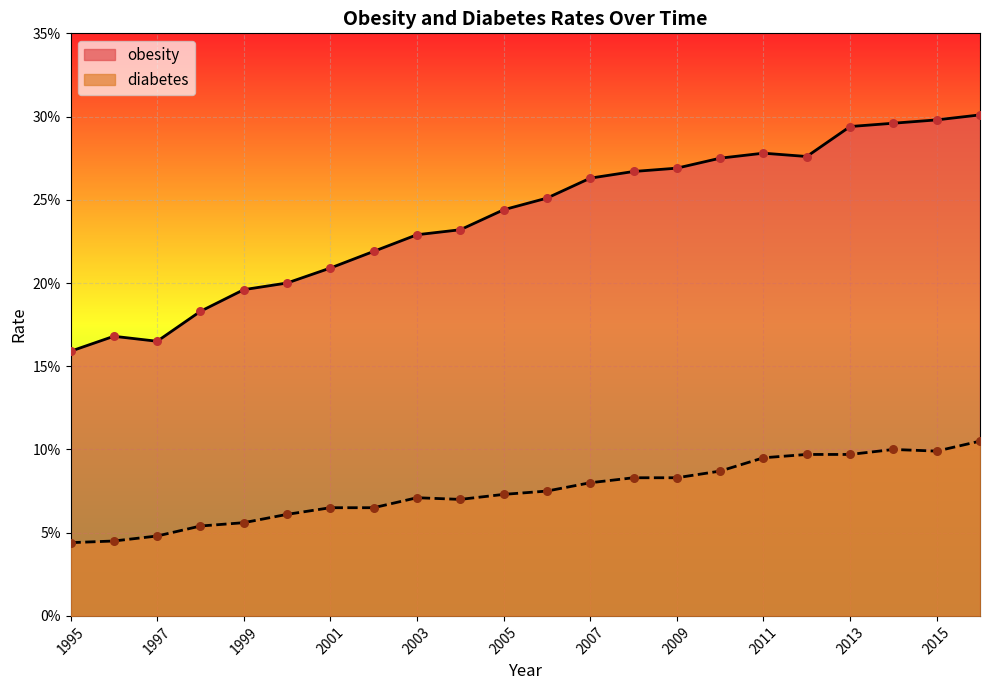

Which series has the largest Y range (max minus min)?

obesity